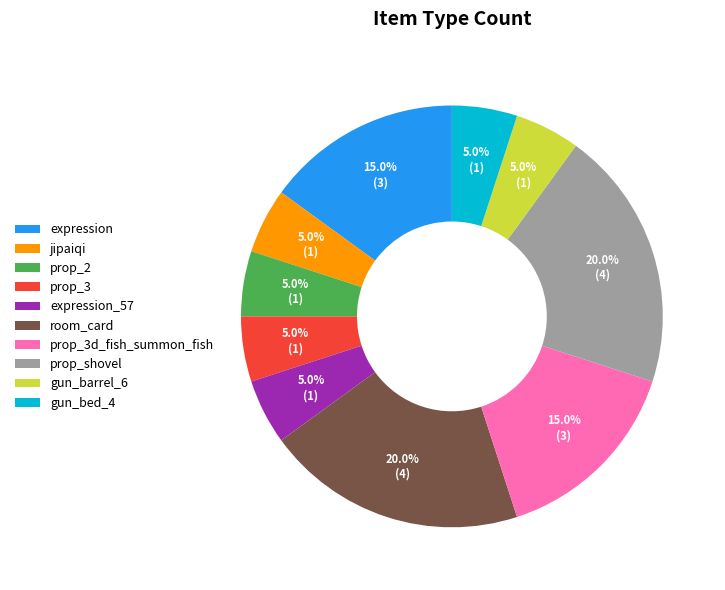

To the nearest percent, what percentage of the pie is jipaiqi?

5%